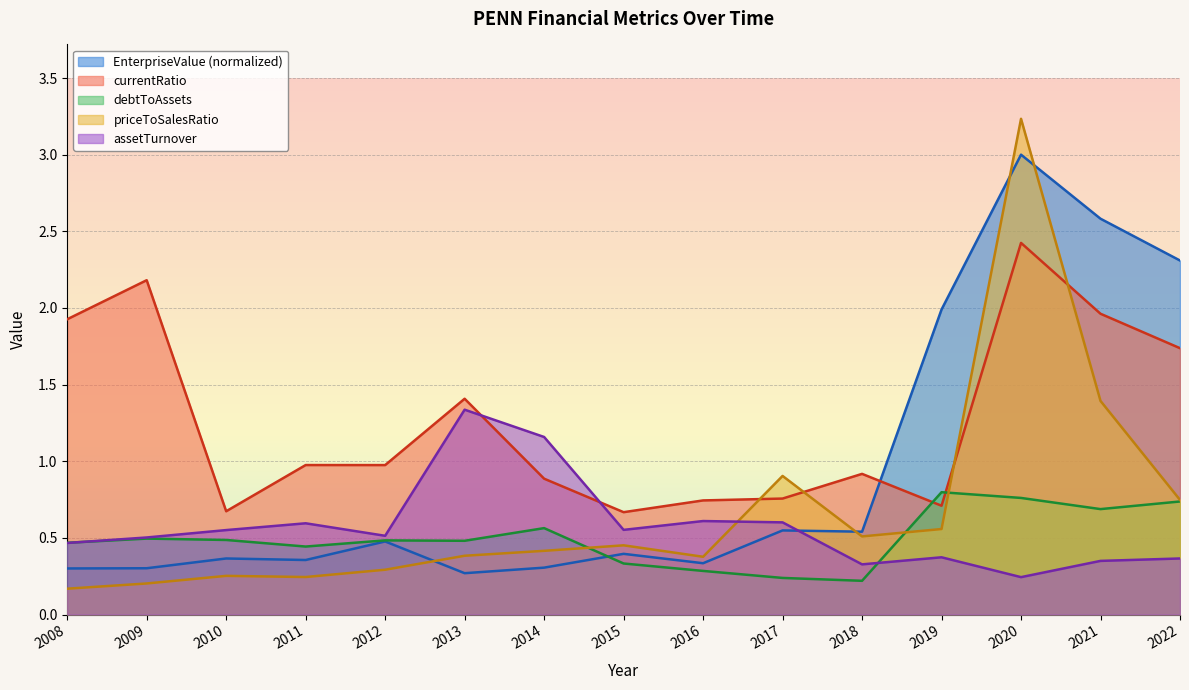

Which series has the largest total across all categories?

currentRatio